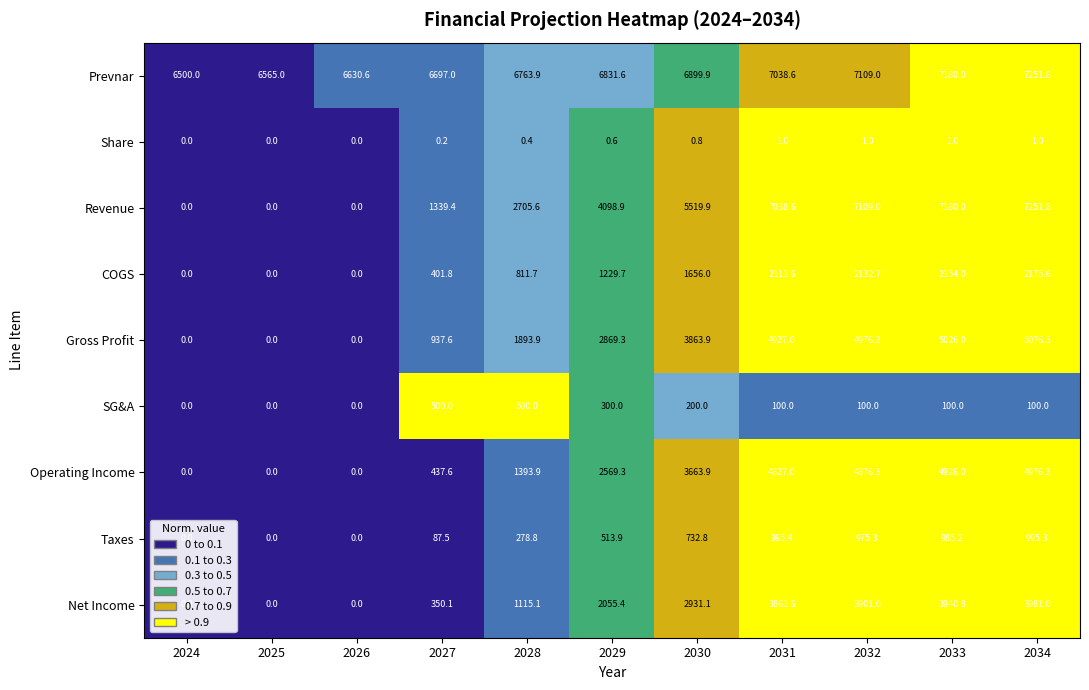

What is the maximum value shown in the chart?

7251.8